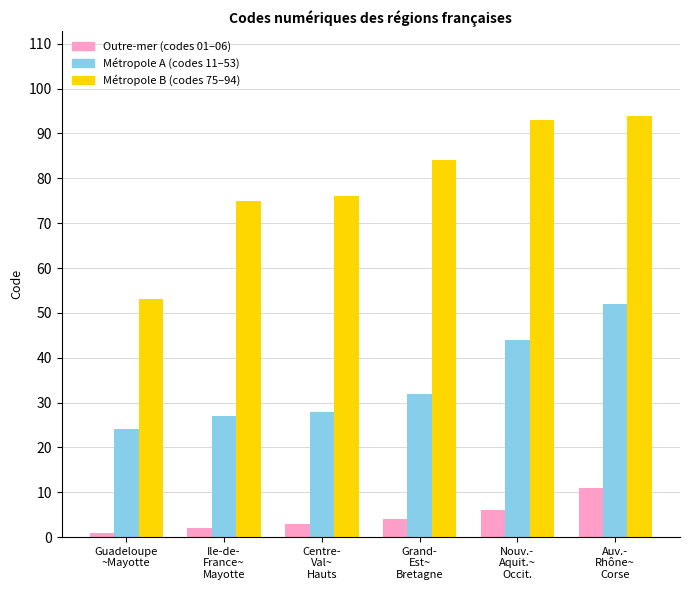

What is the greatest value displayed?

94